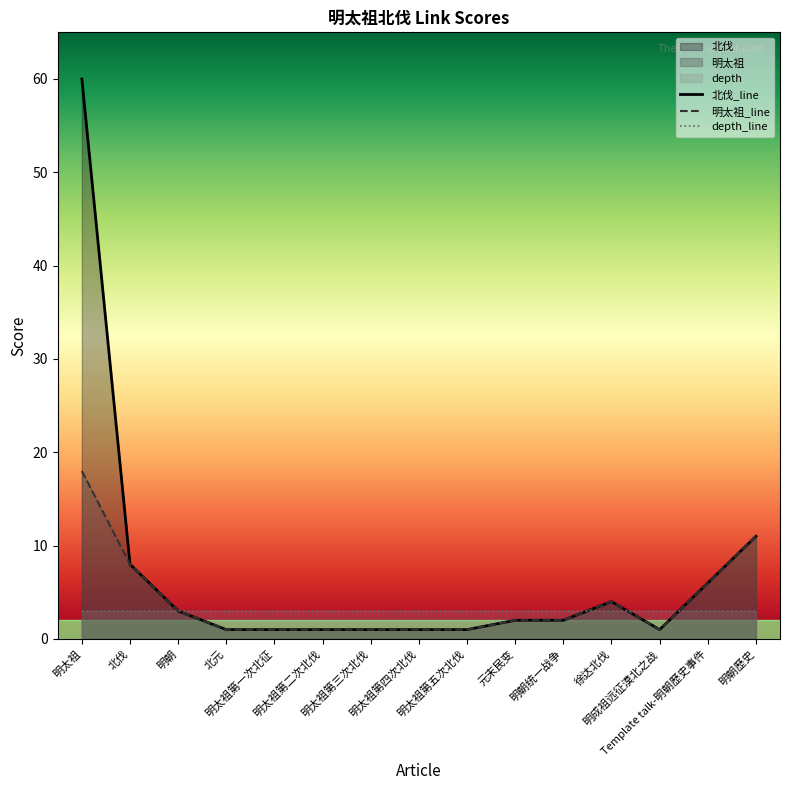

Reading left to right, what are all the values shown in this chart?

北伐: 60	8	3	1	1	1	1	1	1	2	2	4	1	6	11
明太祖: 18	8	3	1	1	1	1	1	1	2	2	4	1	6	11